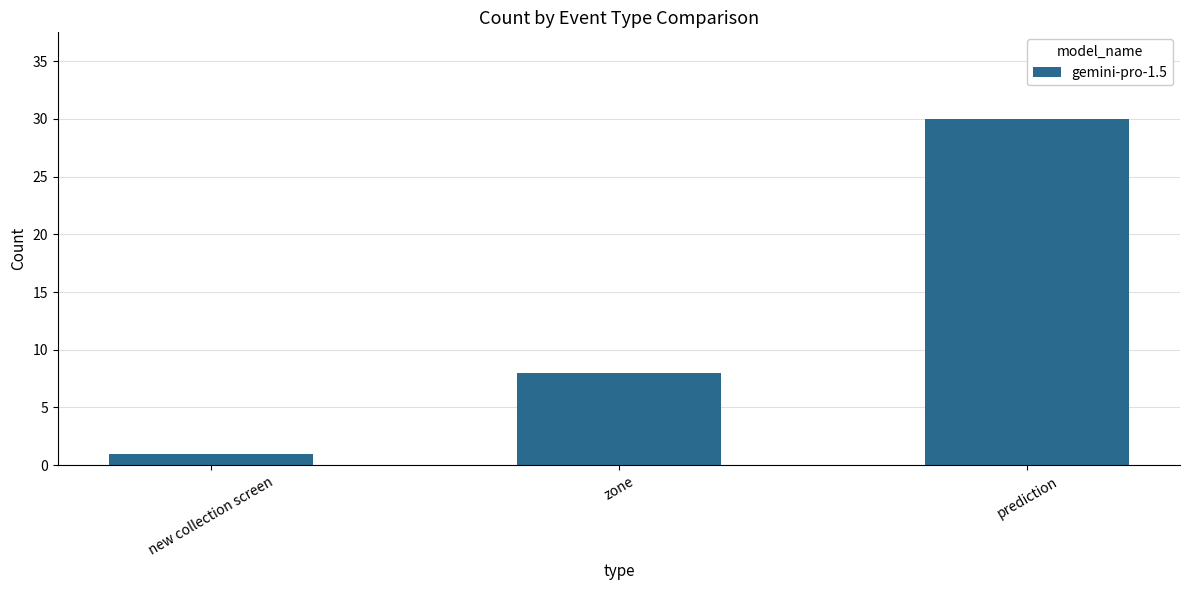

List the labels in order of value, smallest first.

new collection screen, zone, prediction